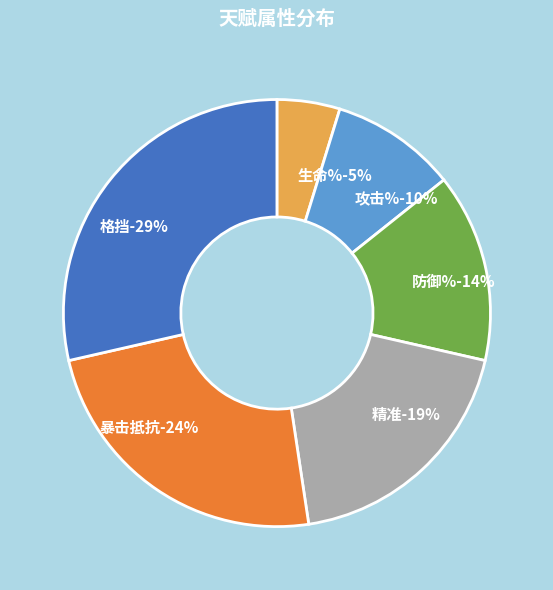

Is the sum of 防御% and 攻击% greater than half?

No